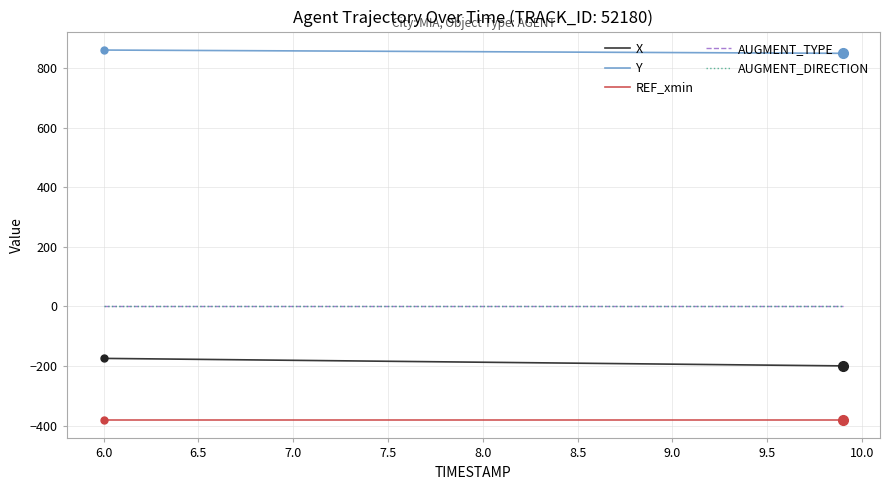

Does the chart have visible grid lines?

Yes